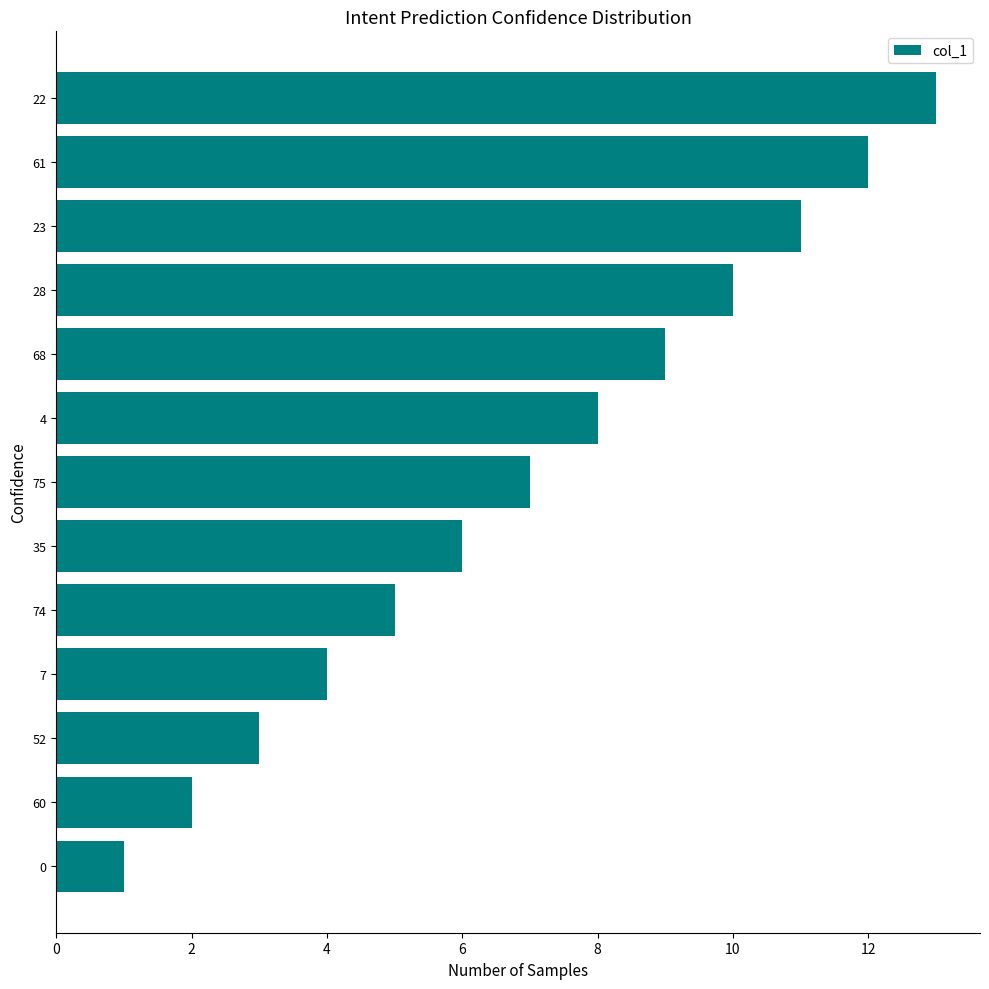

Between 60 and 35, which is larger?

35